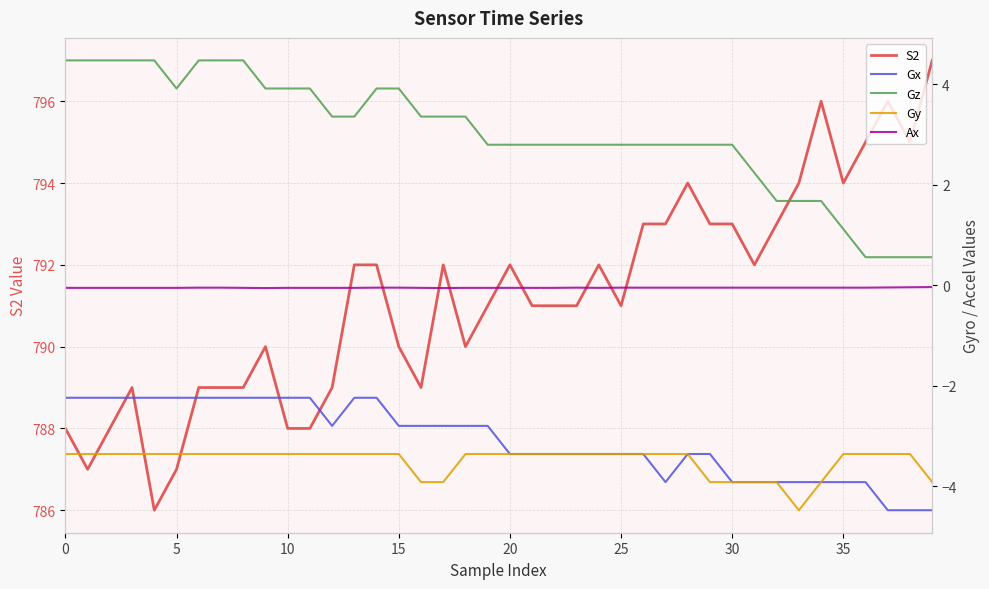

Read the Gy value at 26.

-3.4